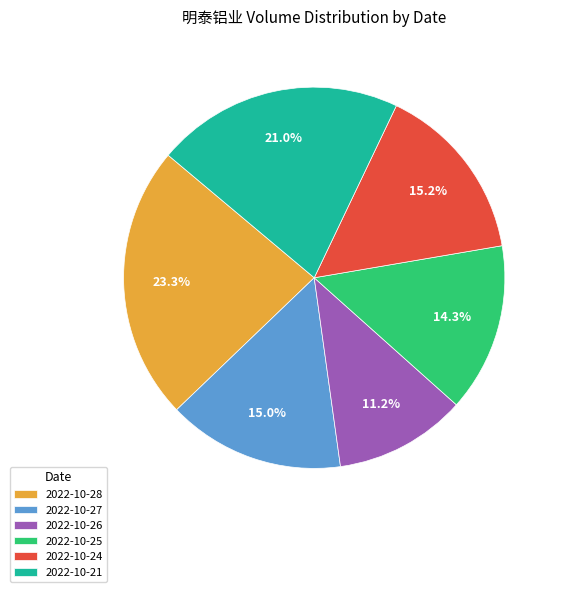

Count the number of slices in the pie.

6